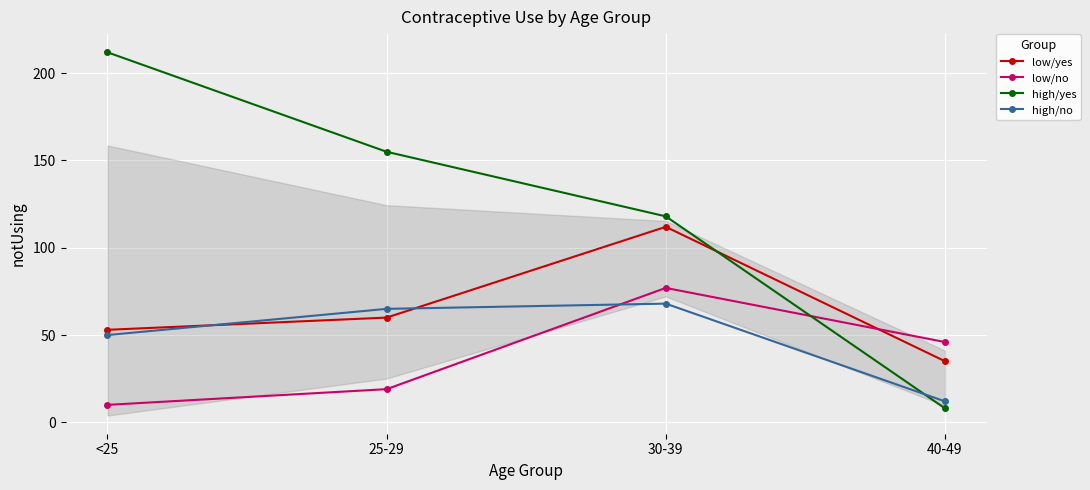

What is the sum of all high/yes values?

493